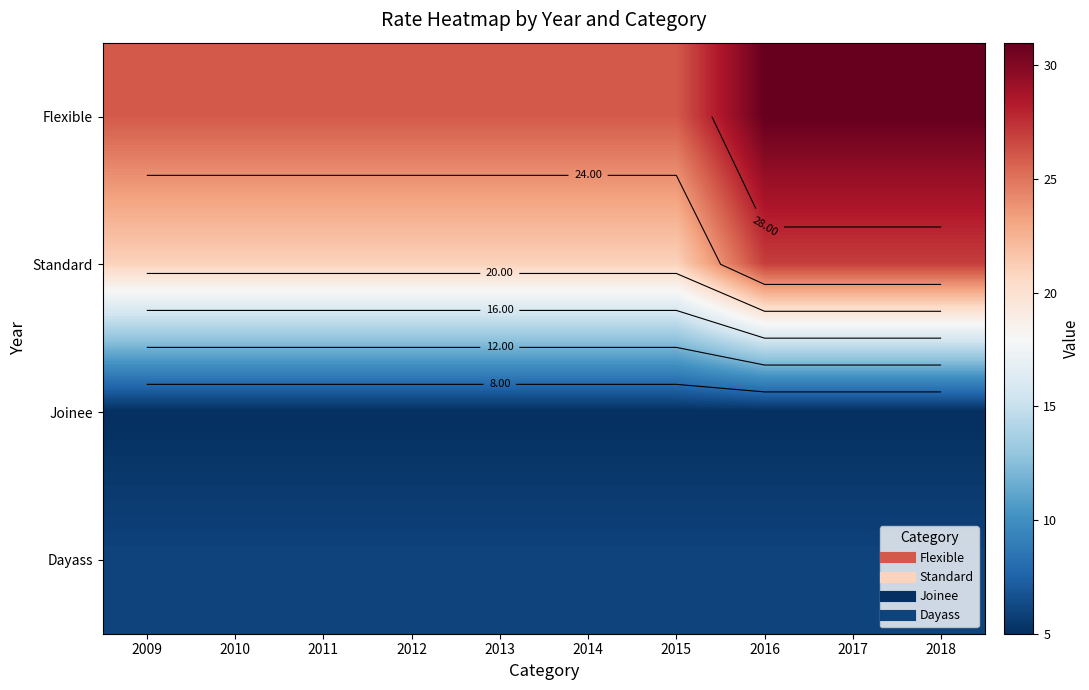

What is the difference between the maximum and second lowest values in the Standard series?

6.0